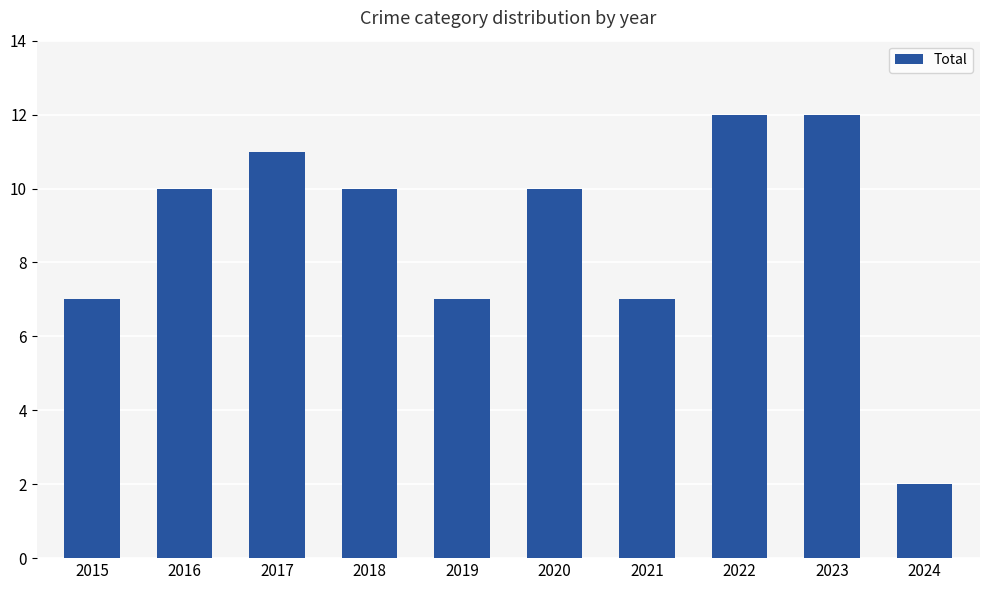

What is the sum of the values at 2021 and 2016?

17